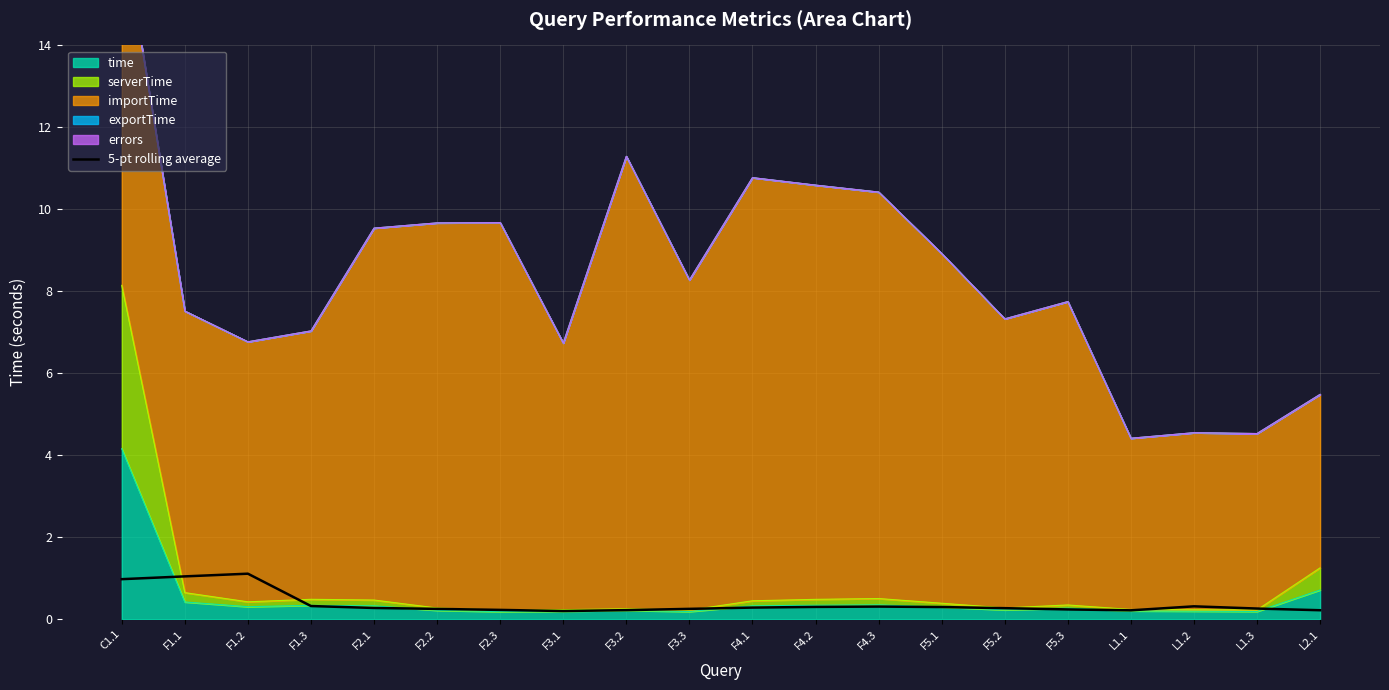

How many points are lower than both their immediate neighbors (excluding endpoints)?

2